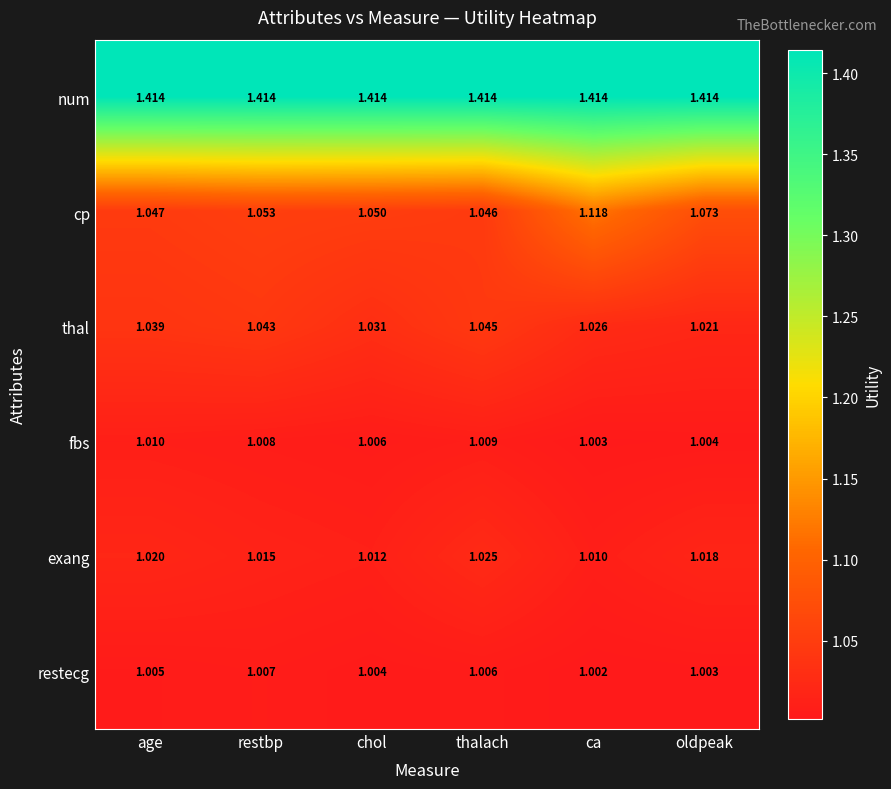

Where is thal nearest to the value 1?

oldpeak